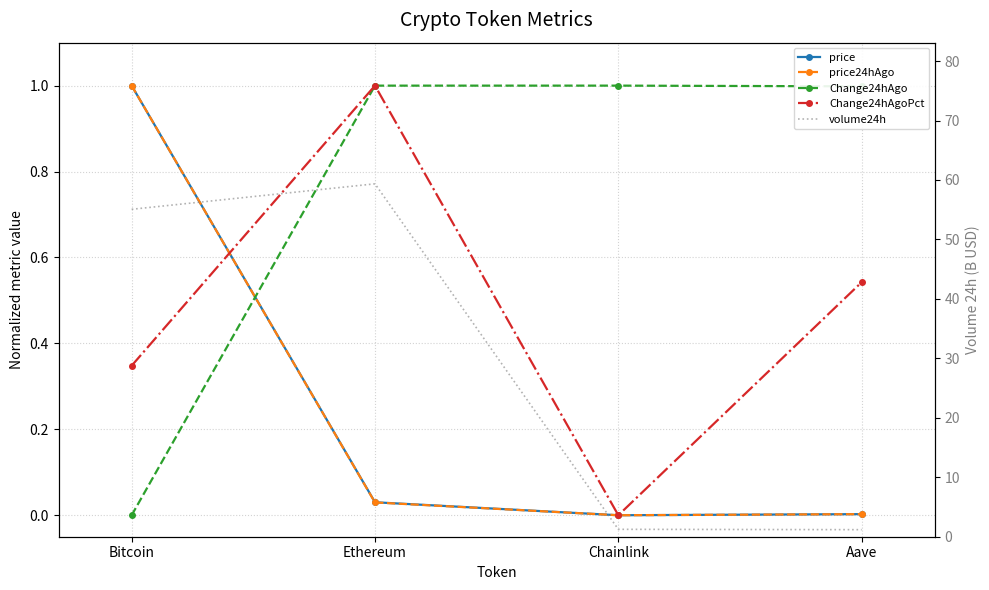

True or false: volume24h has more than 1 points higher than both neighbors.

False